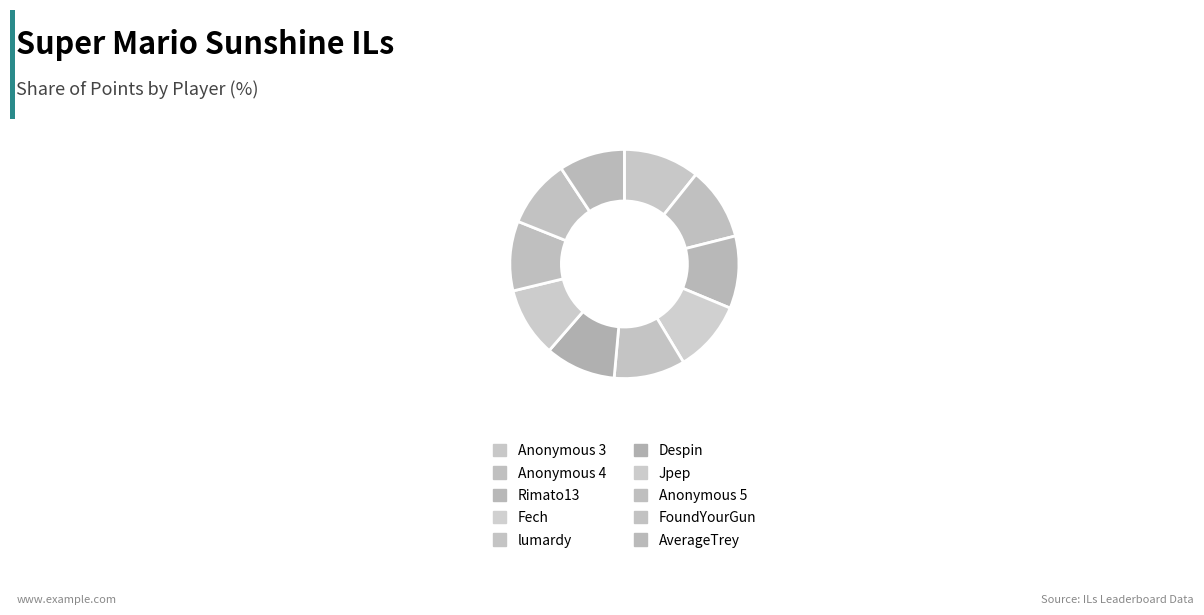

What is the ratio of the value at Jpep to the value at FoundYourGun?

1.0